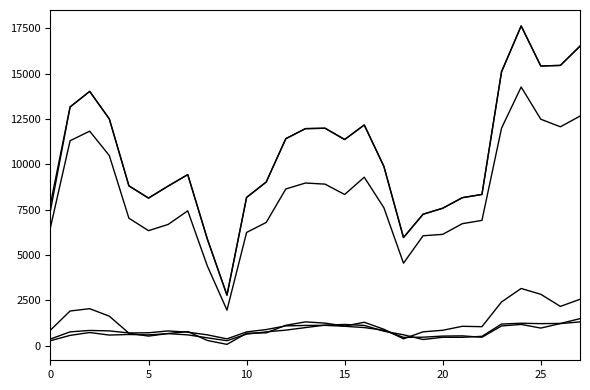

Does the chart display data point markers on the line(s)?

No